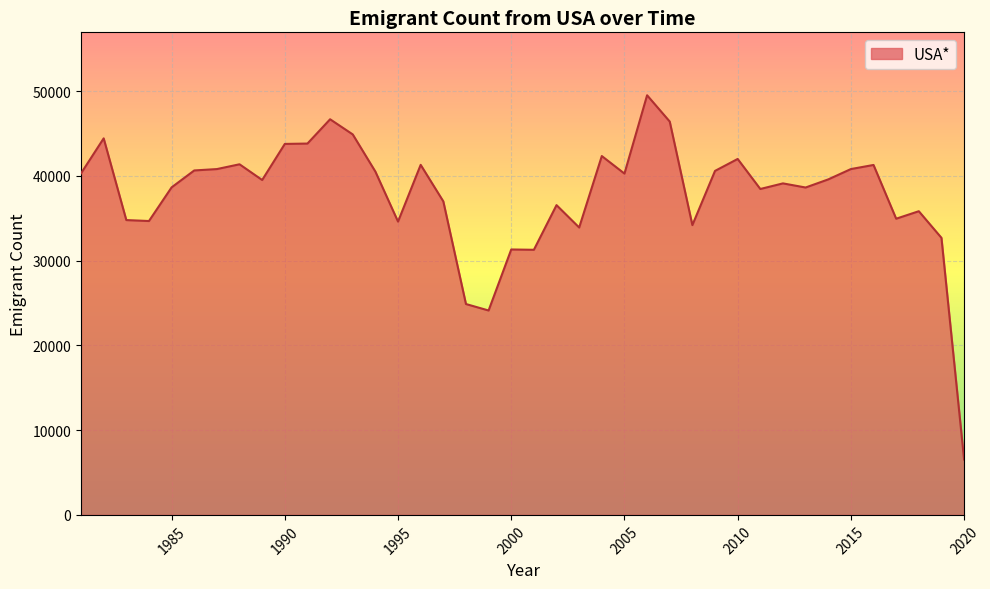

What is the greatest value displayed?

49522